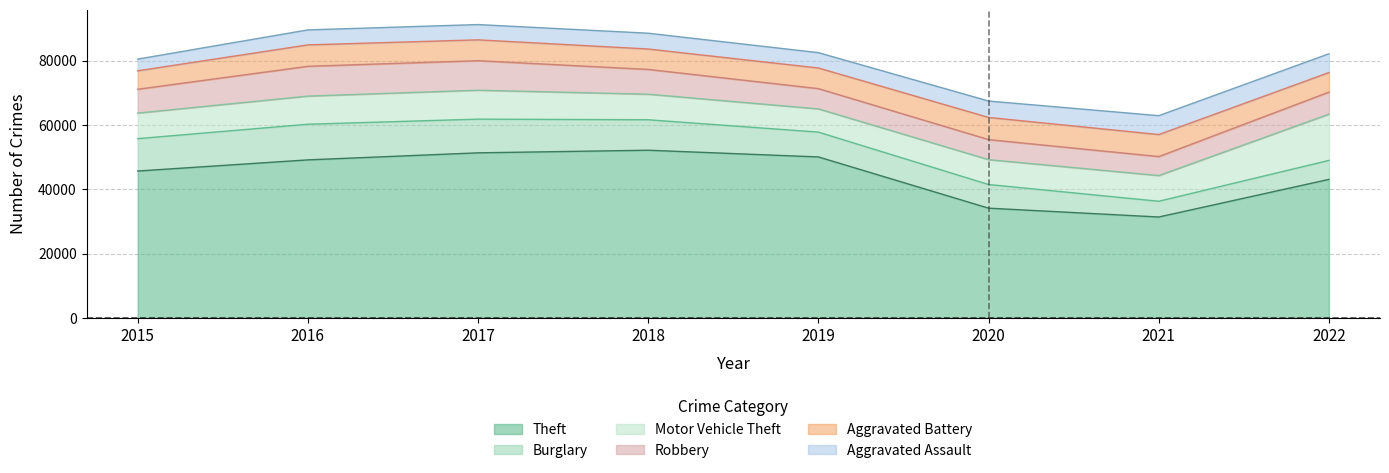

True or false: Theft and Robbery cross at least once.

False